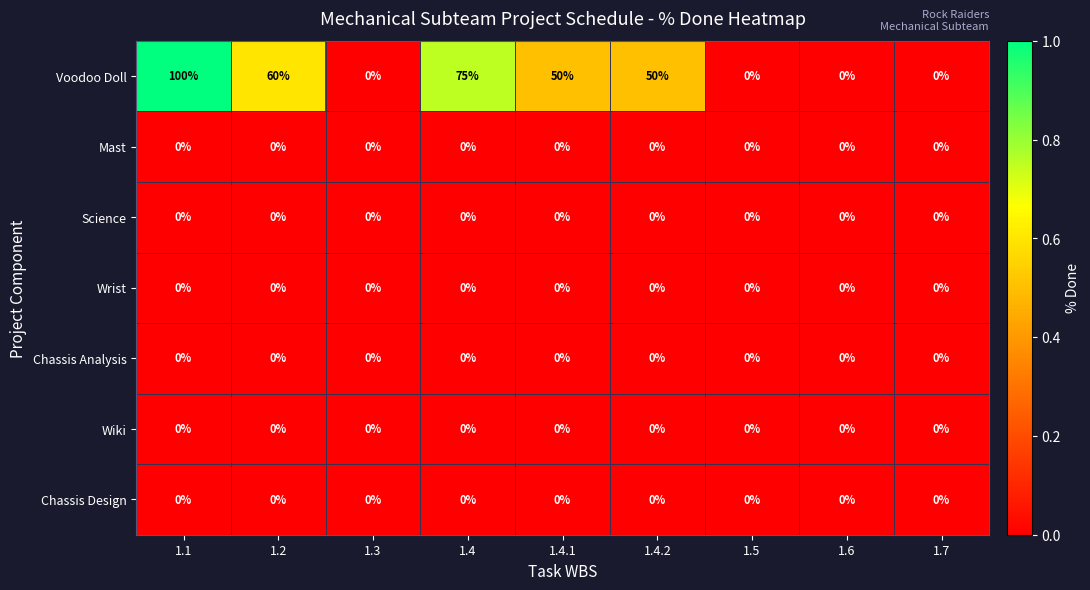

Which series has the largest total across all categories?

Voodoo Doll